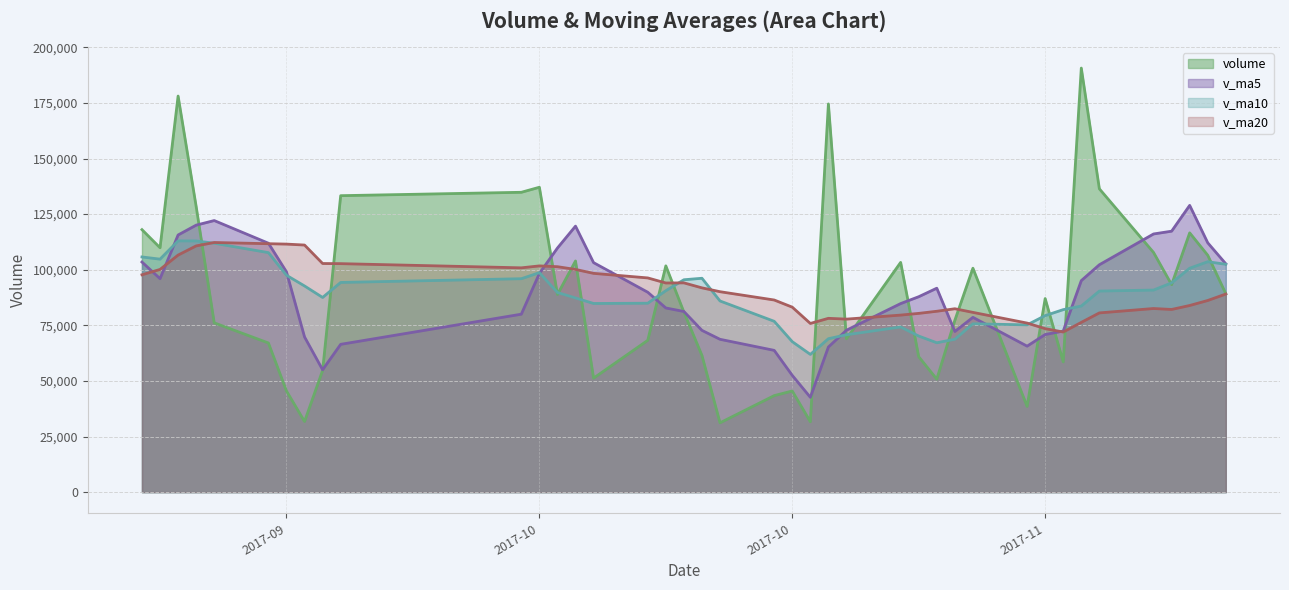

How many intersections are there between v_ma10 and v_ma20?

4